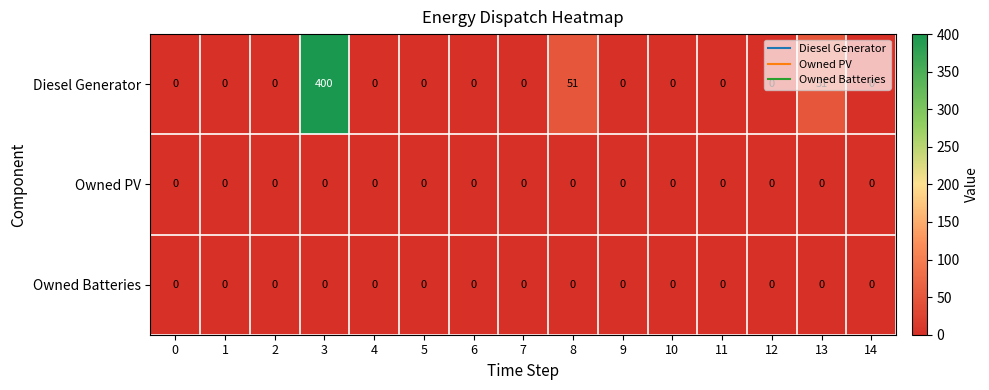

Which series has the largest range (max minus min)?

Diesel Generator